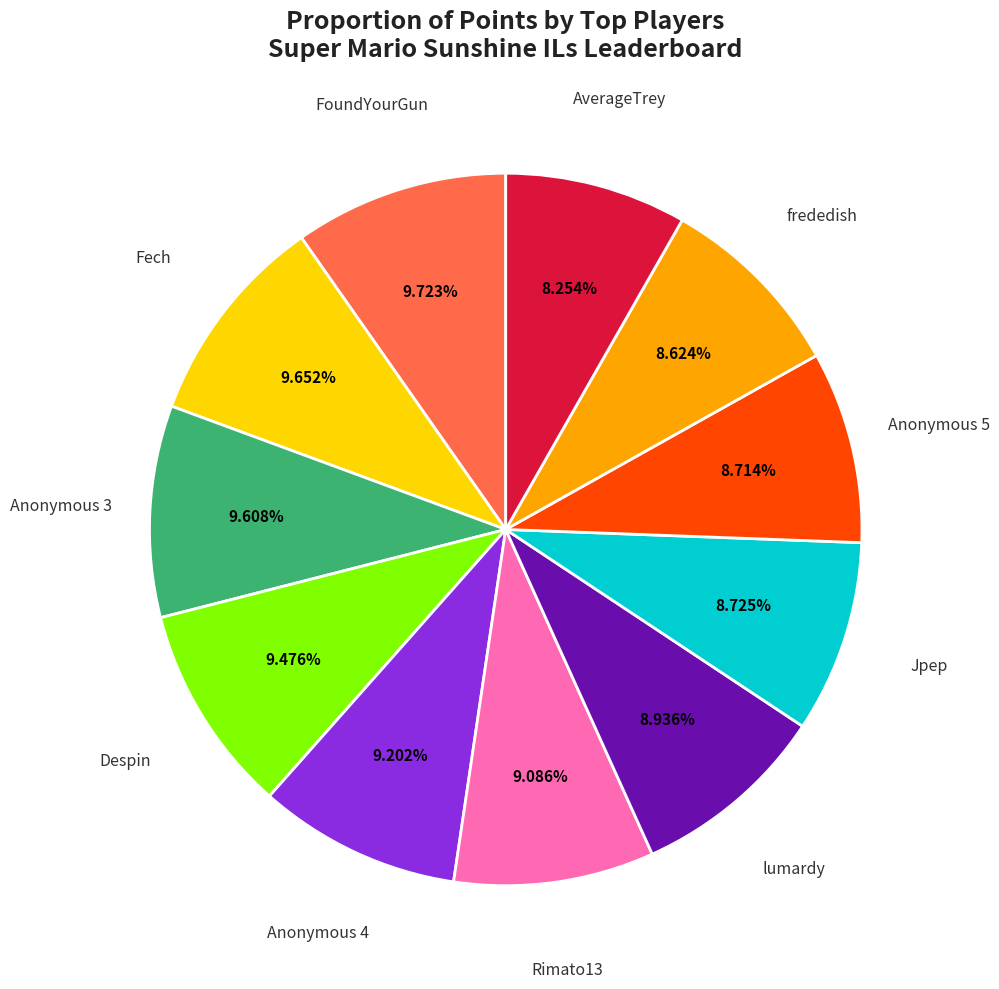

Does any single category account for the majority?

No